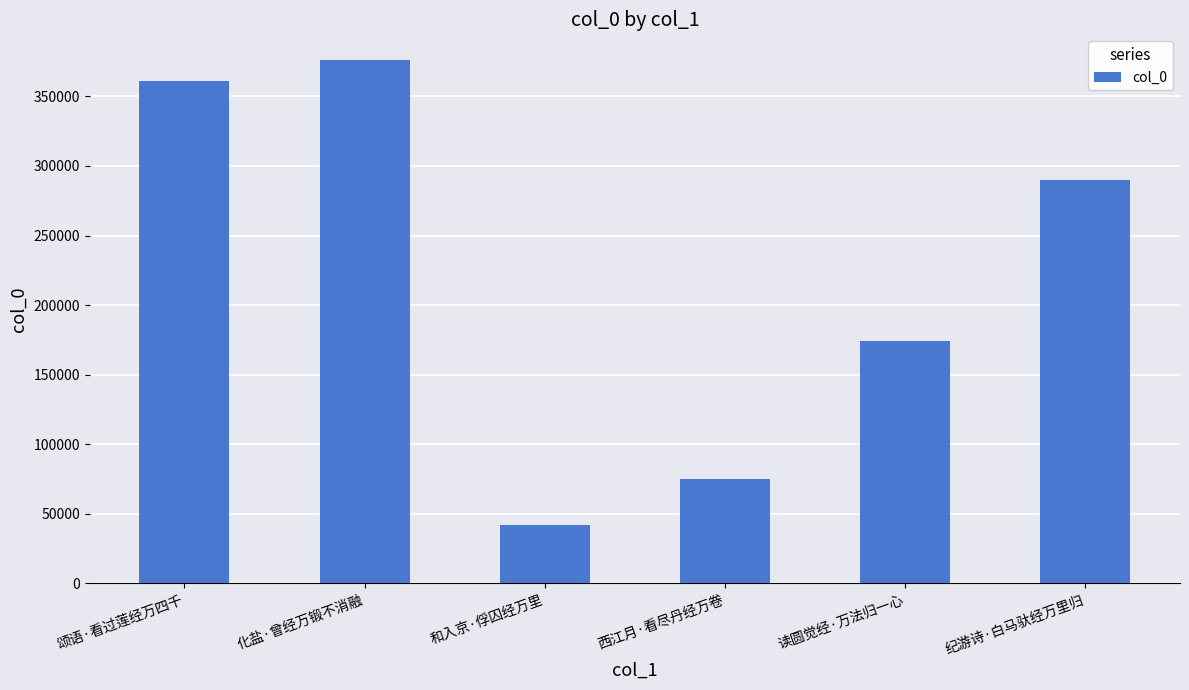

Reading left to right, extract all data points from this chart.

颂语·看过莲经万四千=360946	化盐·曾经万锻不消融=375769	和入京·俘囚经万里=41652	西江月·看尽丹经万卷=74976	读圆觉经·万法归一心=174261	纪游诗·白马驮经万里归=289753